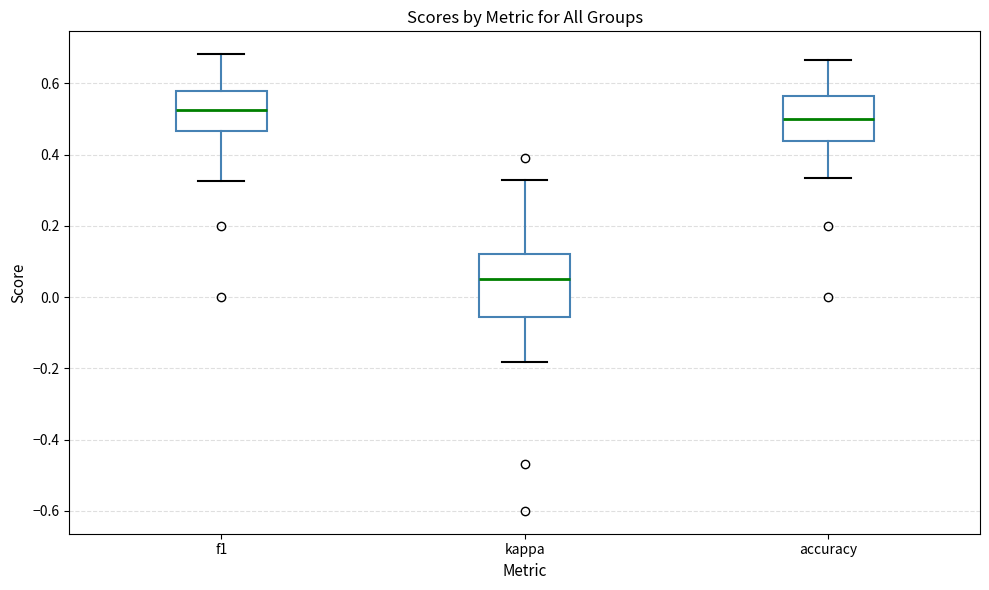

Comparing the boxes themselves (not the whiskers), which one is the tallest?

kappa